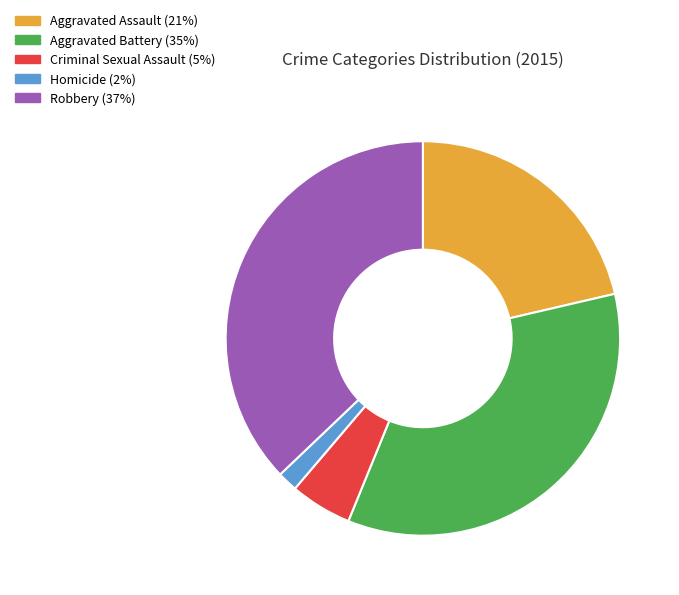

True or false: Criminal Sexual Assault accounts for 5% of the total.

True